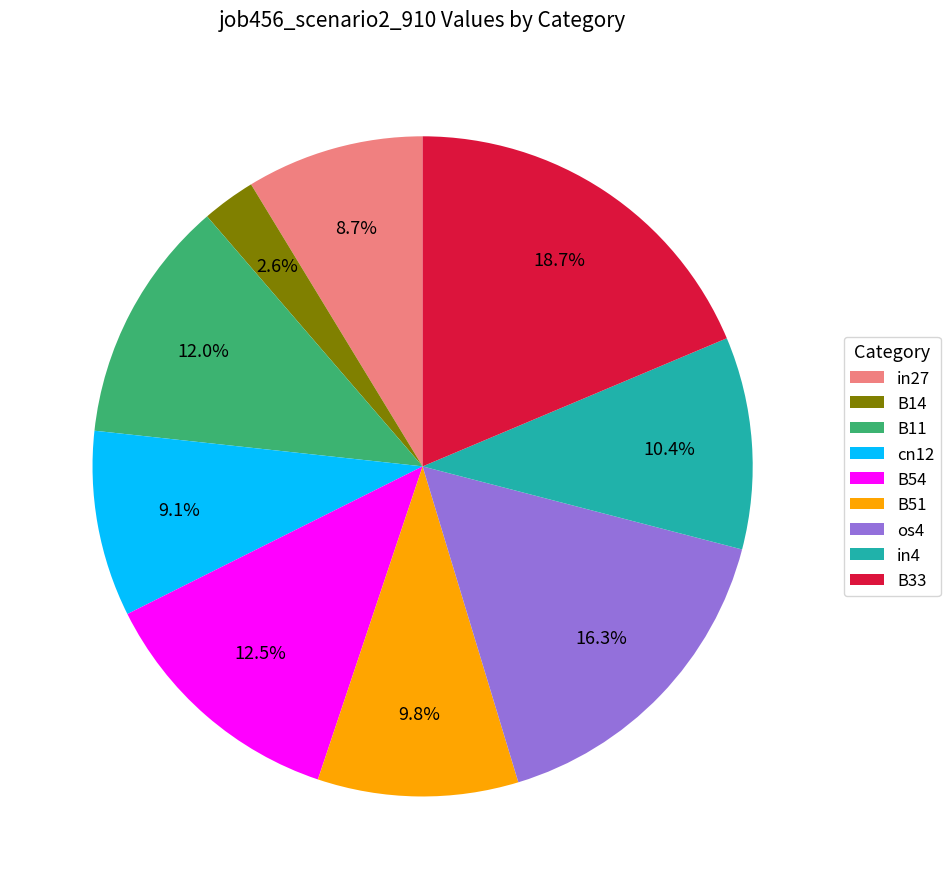

What is the largest slice in the pie chart?

B33